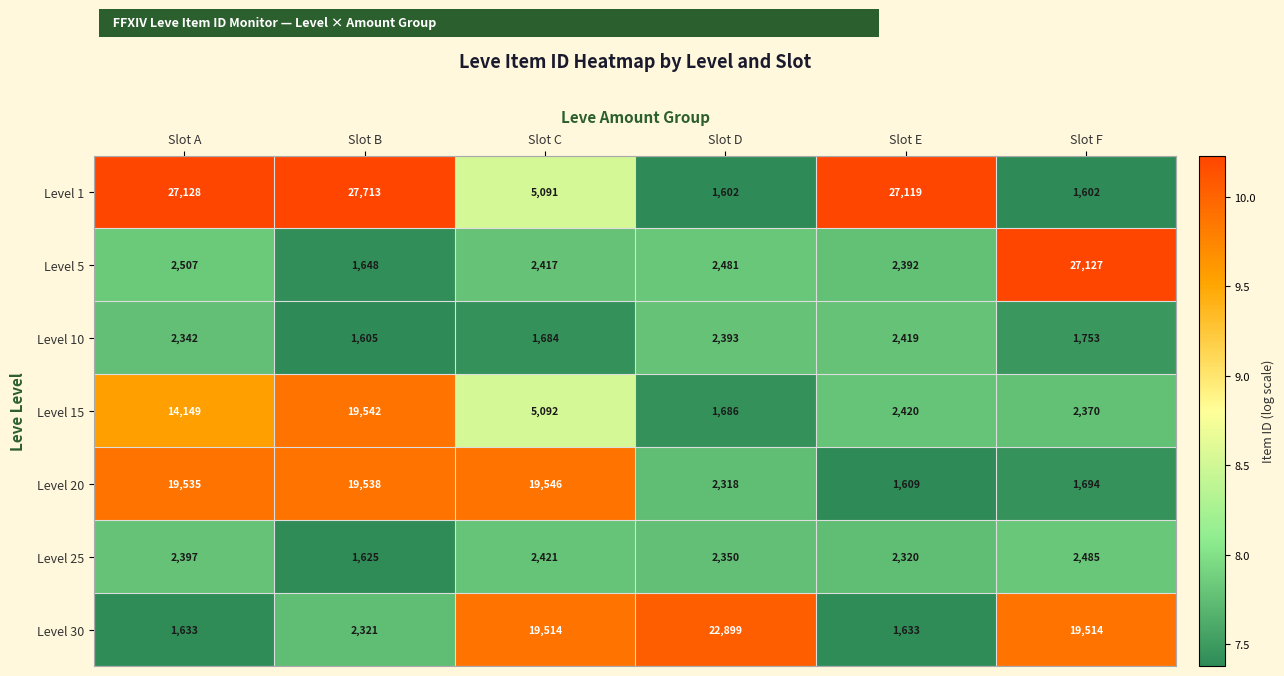

What is the minimum value shown in the chart?

1602